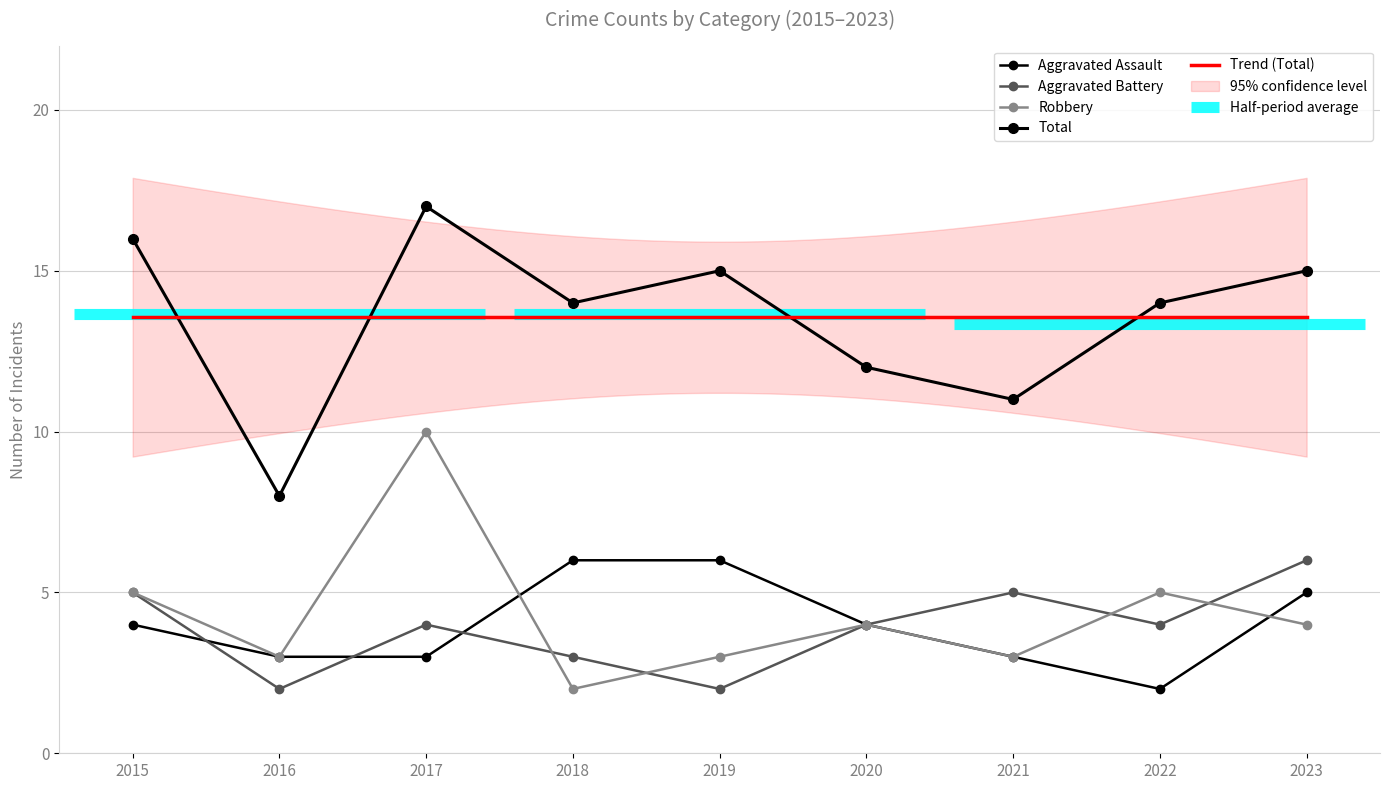

Rank the categories by Robbery value from lowest to highest.

2018, 2016, 2019, 2021, 2020, 2023, 2015, 2022, 2017